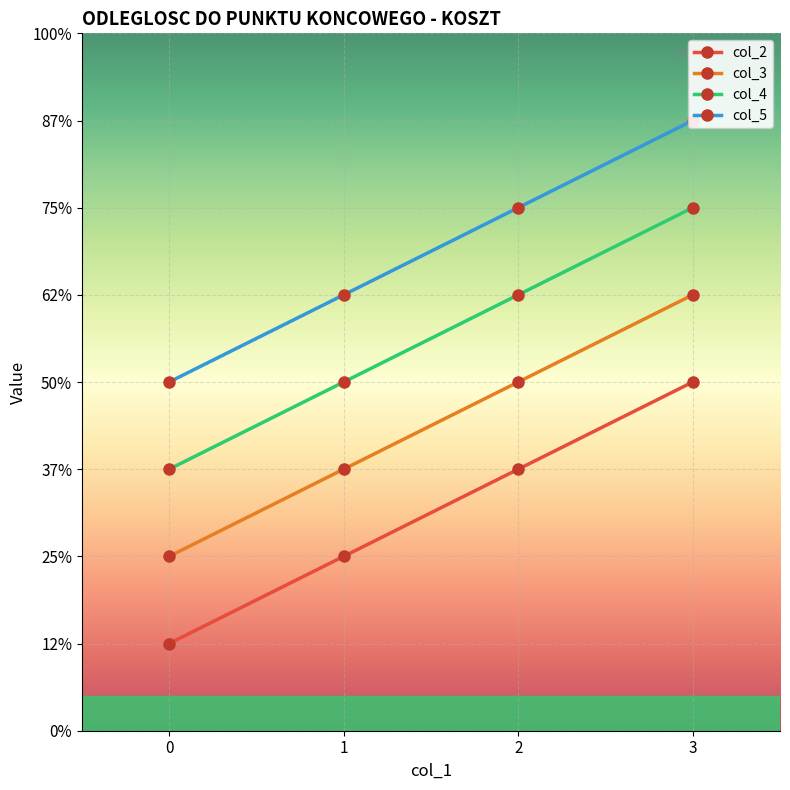

How many data points does each series have?

4